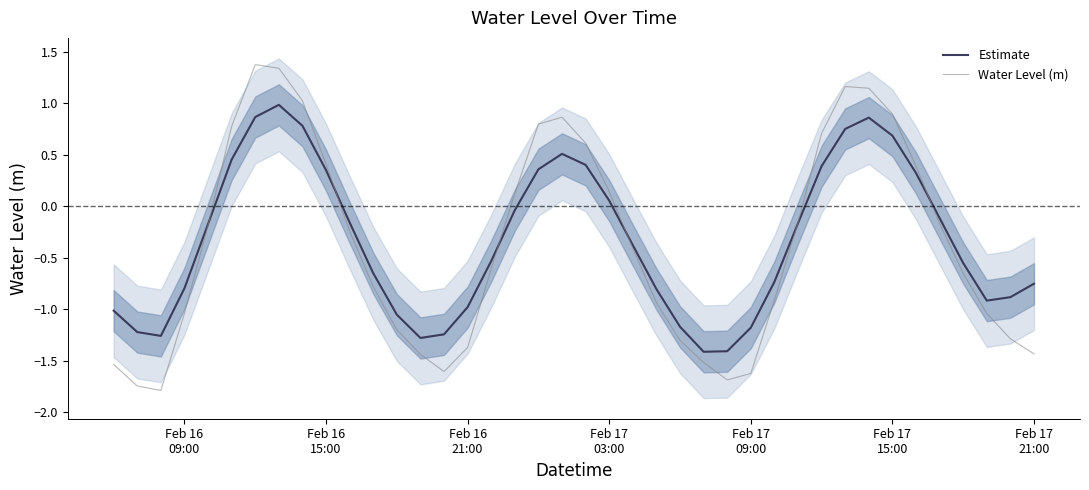

Does the chart have visible grid lines?

No